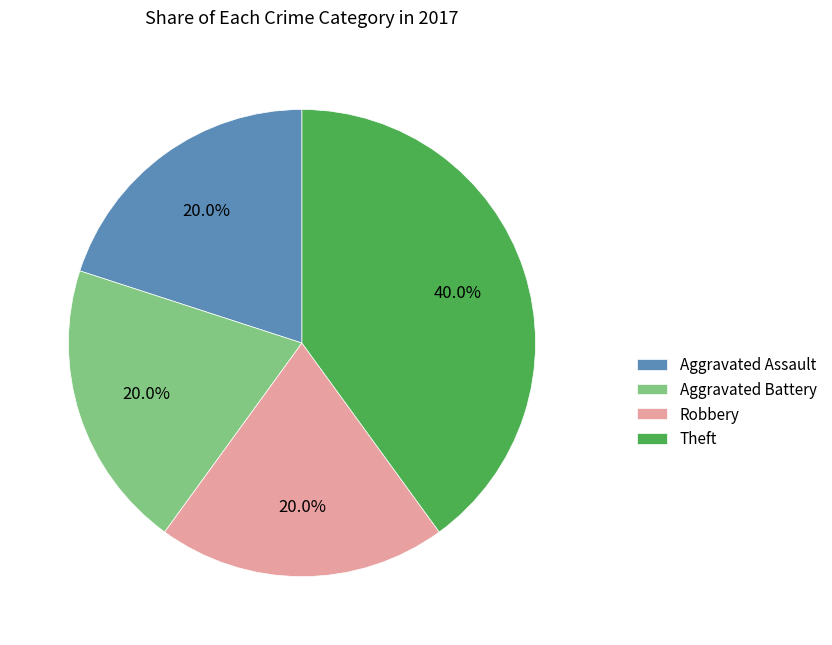

What is the largest slice in the pie chart?

Theft